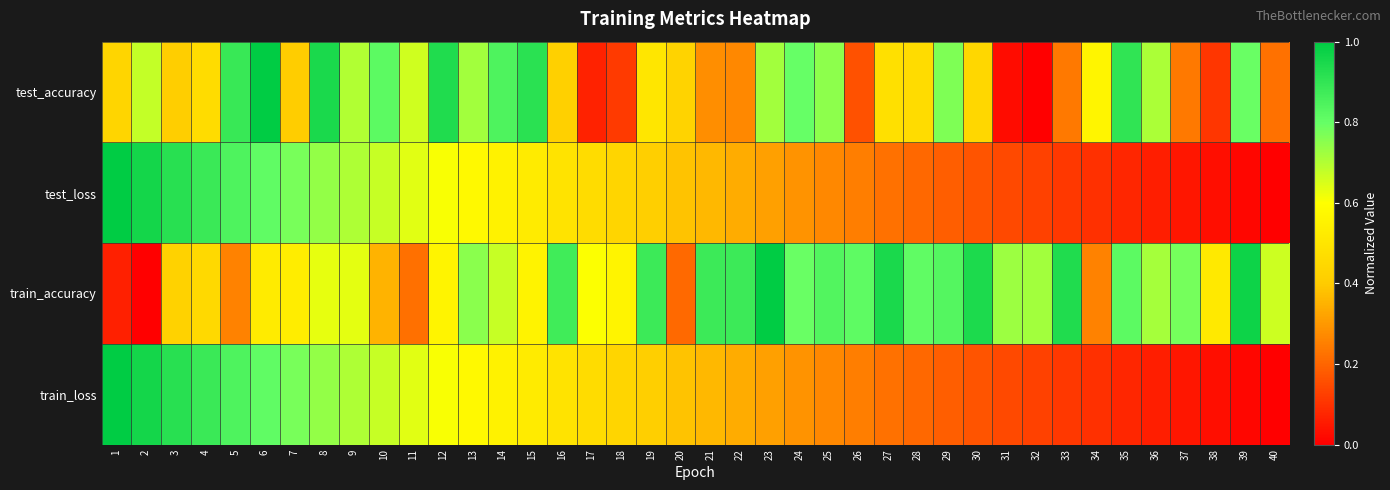

Which series has the largest total across all categories?

train_accuracy